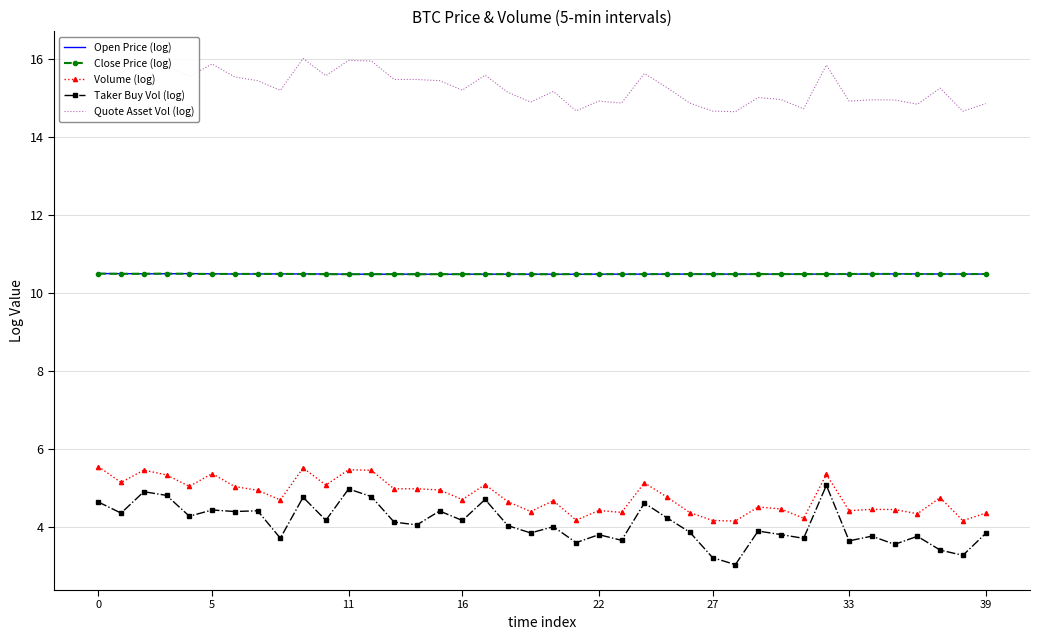

Between 28 and 32, which series saw the biggest shift?

Taker Buy Vol (log)